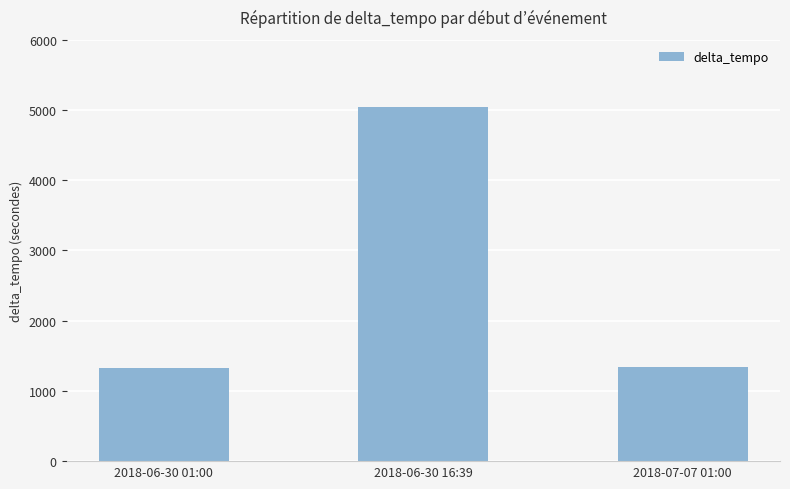

What is the average value?

2569